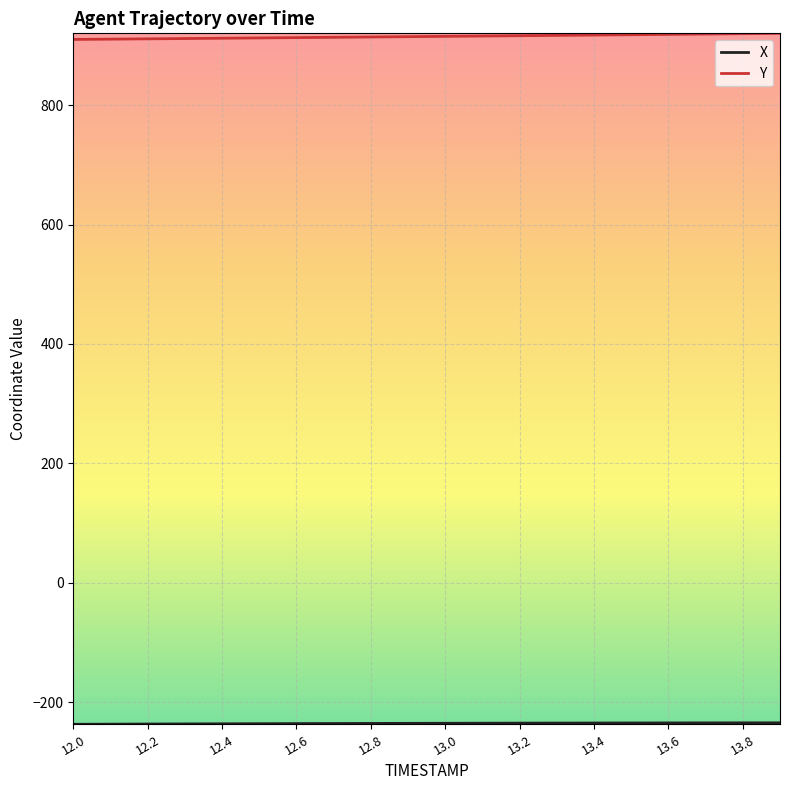

What is the maximum value shown in the chart?

920.2